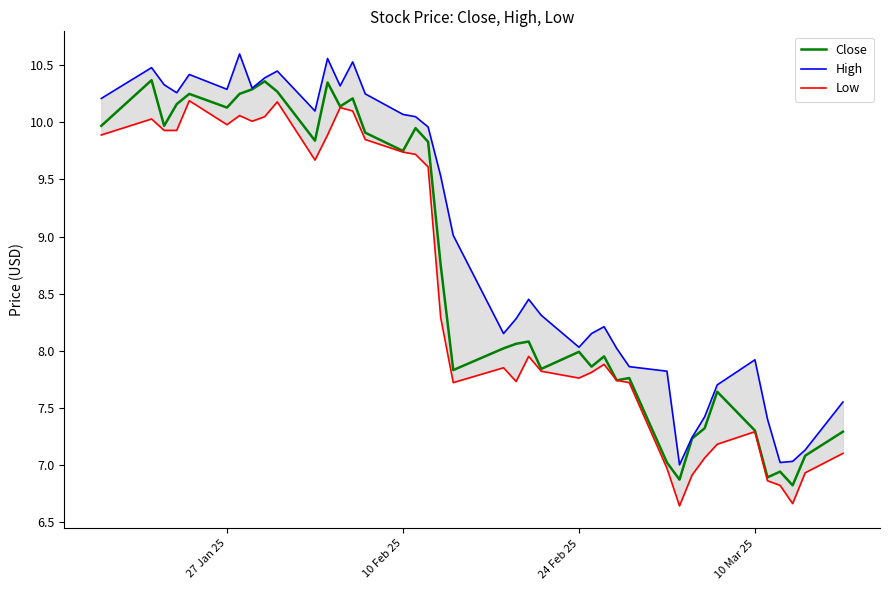

List the series in order of their overall mean, lowest first.

Low, Close, High